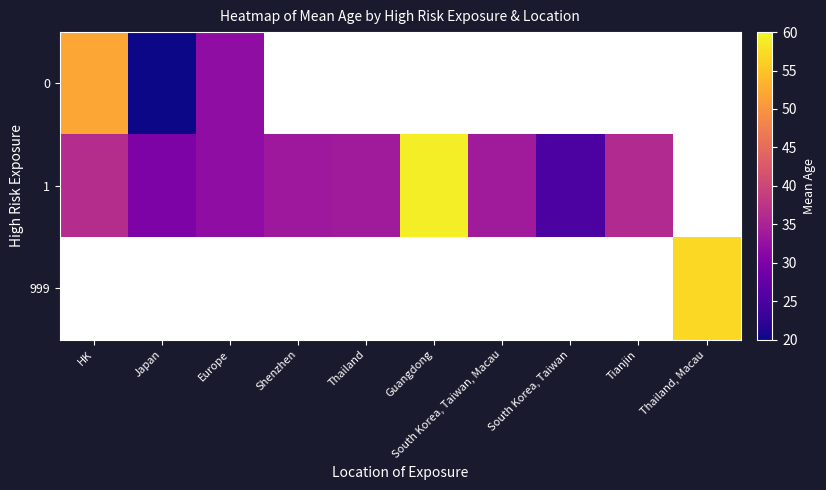

At how many categories does at least one series exceed 40?

3